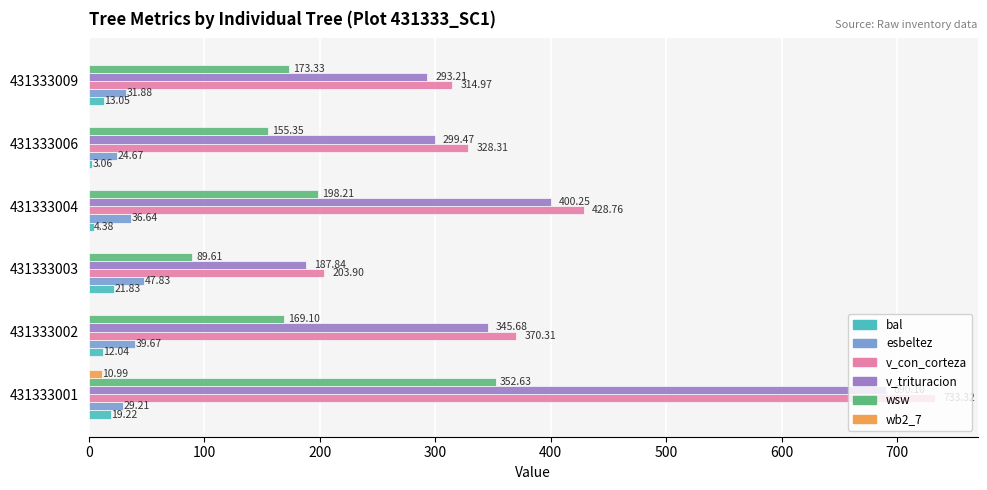

At which category is the sum across all series the highest?

431333001